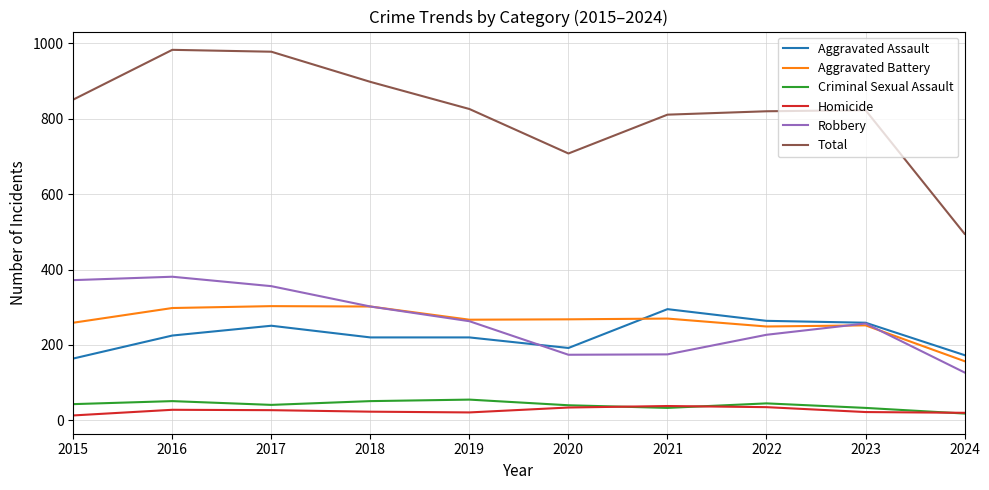

True or false: Aggravated Assault and Total intersect in this chart.

False